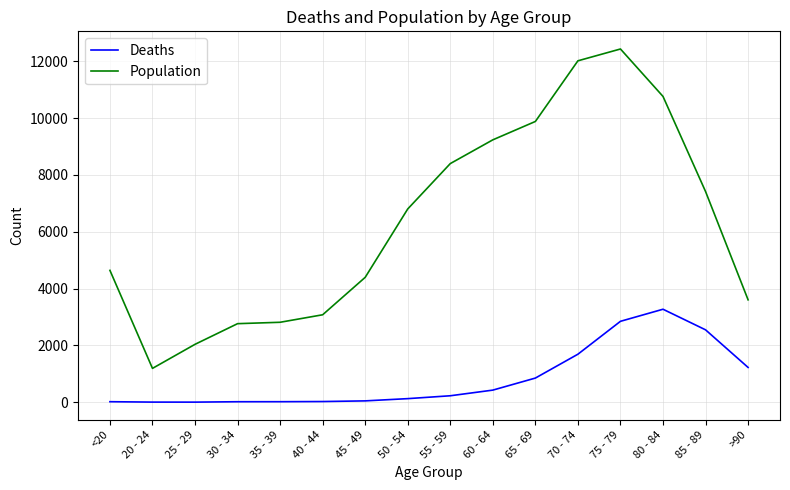

The value of Population at 50 - 54 is 6803. True or false?

True